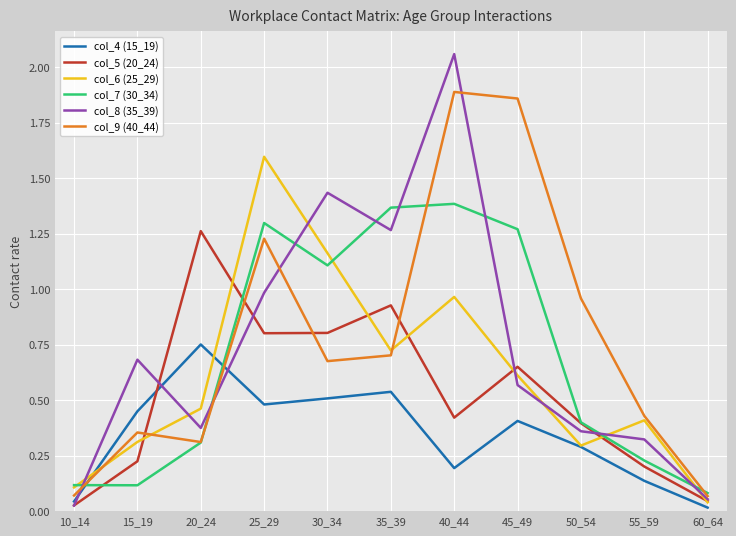

Which label corresponds to the largest value in the chart?

40_44